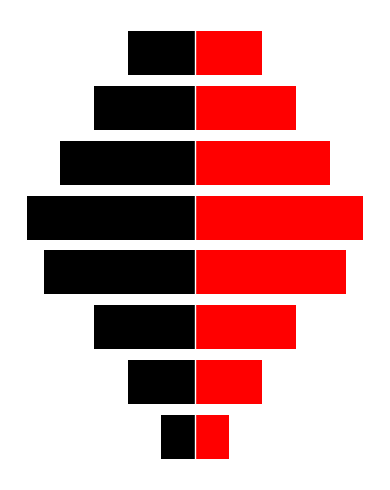

What is the difference between the second highest and minimum values in the Red series?

3.5